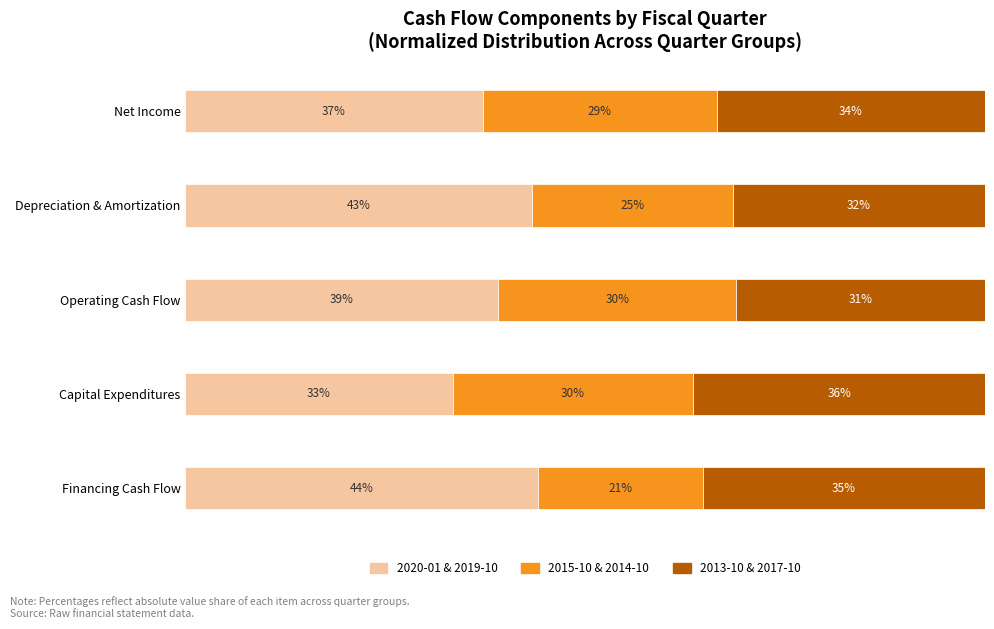

Reading right to left, extract all data points from this chart.

2020-01 & 2019-10: 80=44.1	60=33.4	40=39.1	20=43.4	0=37.2
2015-10 & 2014-10: 80=20.6	60=30.1	40=29.8	20=25.0	0=29.3
2013-10 & 2017-10: 80=35.3	60=36.5	40=31.1	20=31.6	0=33.6